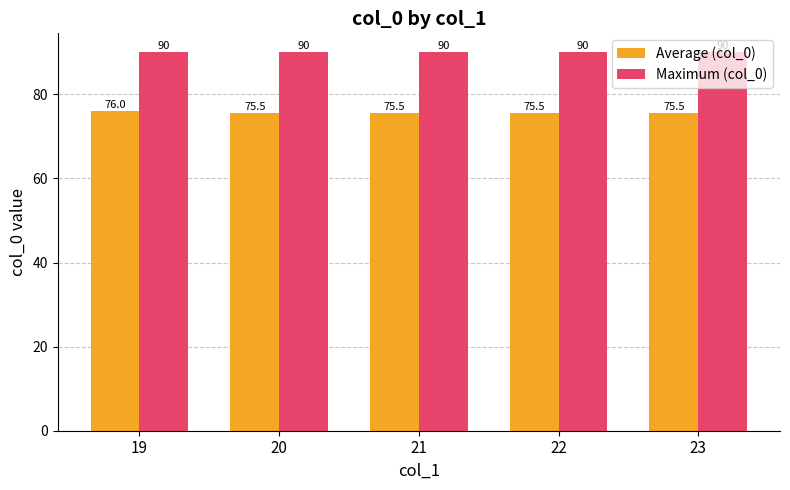

What is the maximum value for Average (col_0)?

76.0